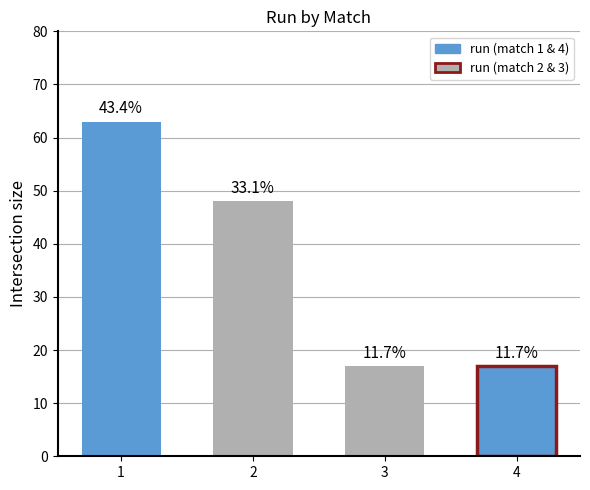

What is the greatest value displayed?

63